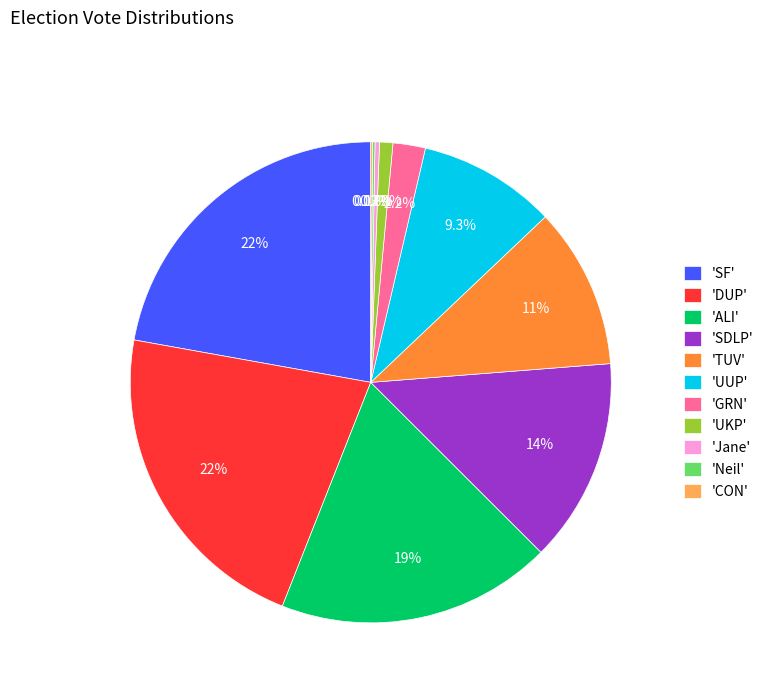

Is 'SDLP' the majority of the pie?

No